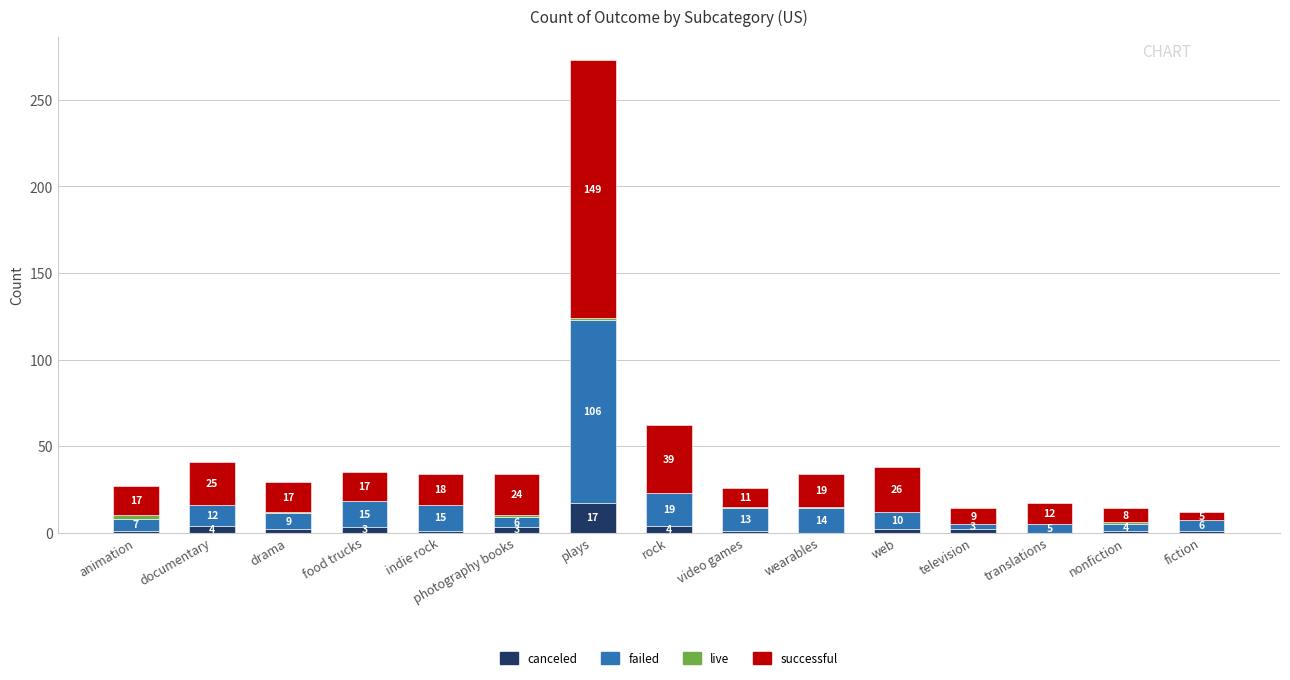

What is the maximum value for canceled?

17